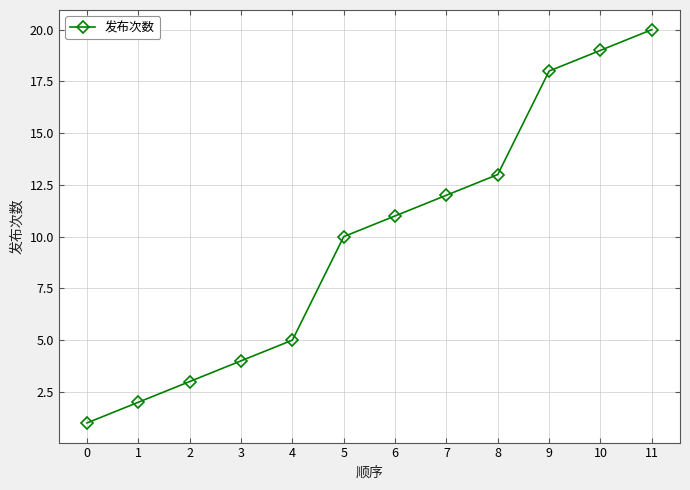

What is the value of the 5th point from the left?

5